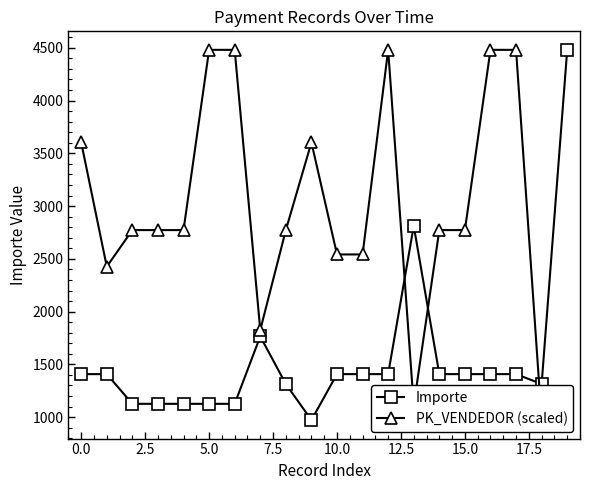

In Importe, how many points are higher than both neighbors (excluding endpoints)?

3